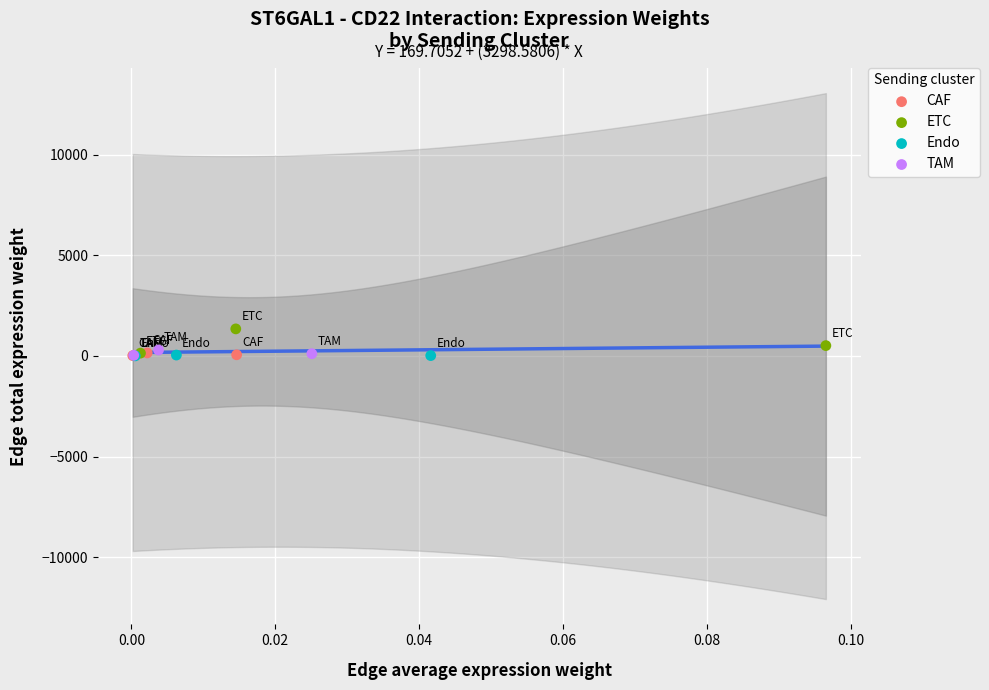

Which series has the widest spread of Y values?

ETC